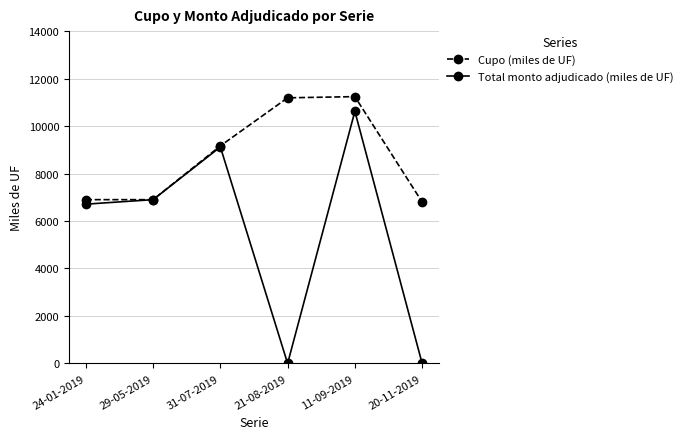

What is the label of the 1st point from the left?

24-01-2019